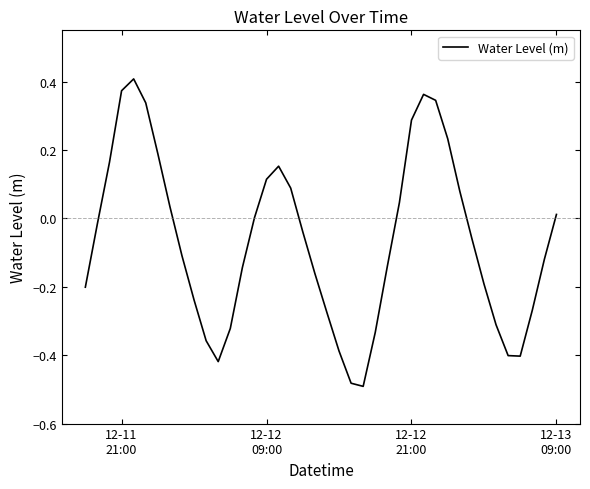

Is this an area chart (filled region under the line)?

No